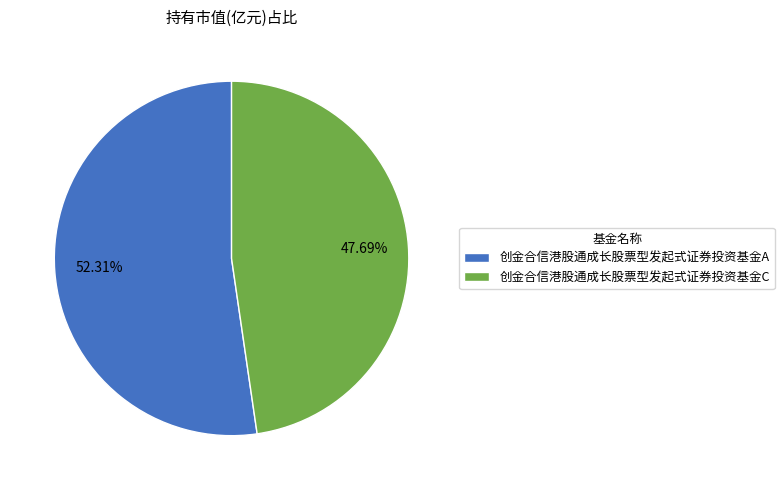

To the nearest percent, what is the average slice percentage?

50%